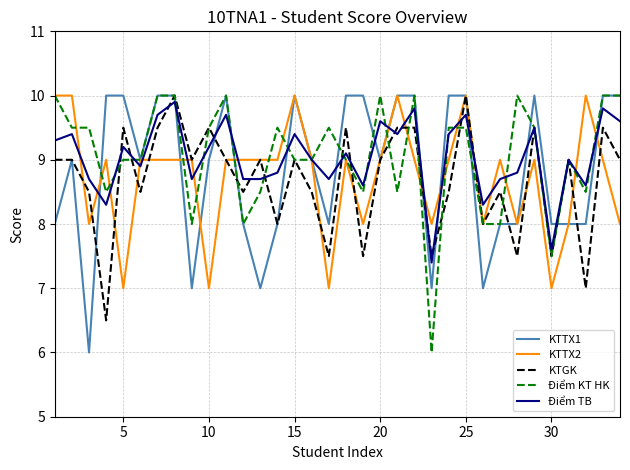

What is the greatest value displayed?

10.0